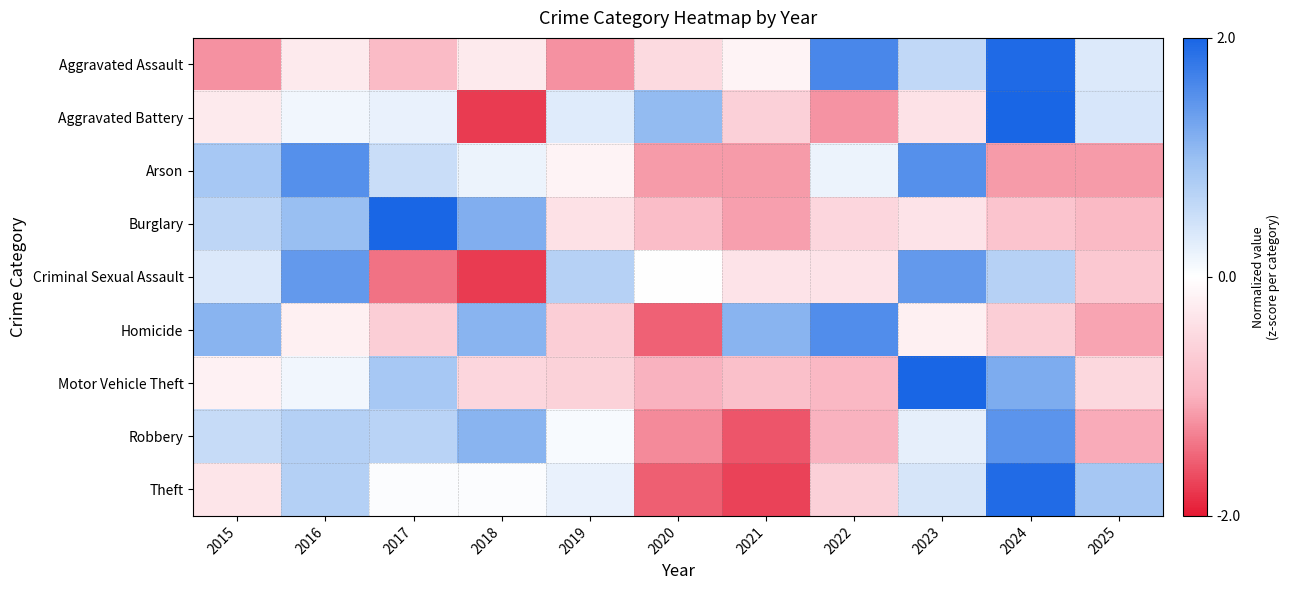

Which series changed the most between 2017 and 2025?

Burglary